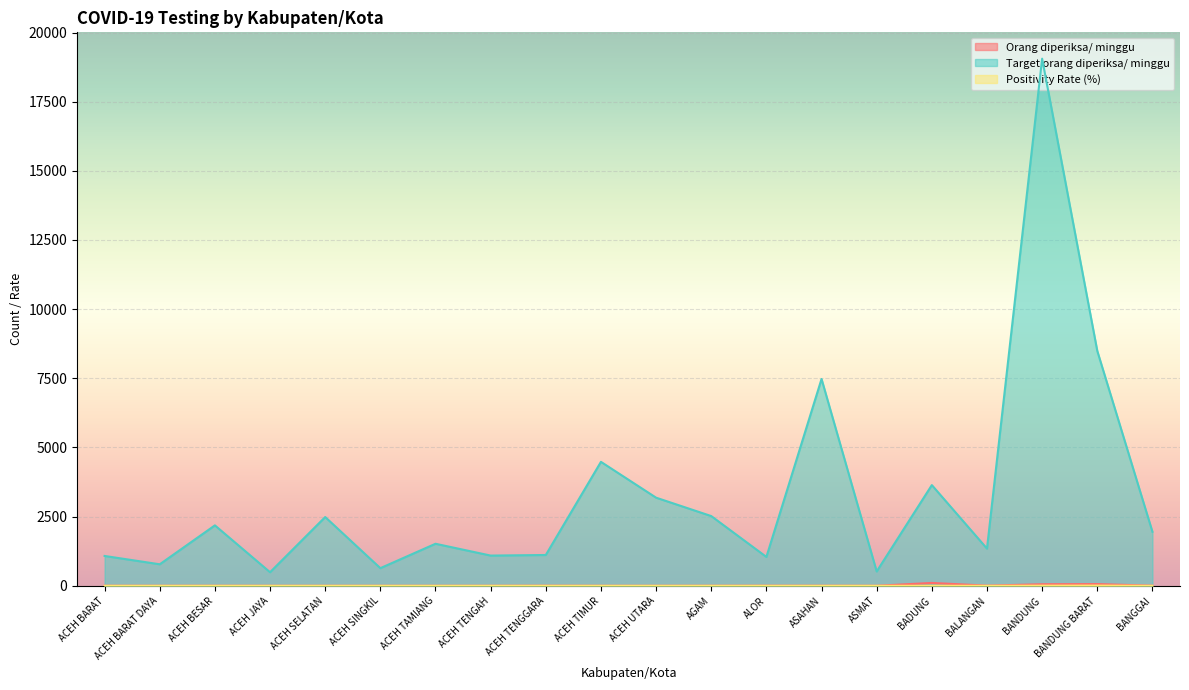

Rank the categories by Target orang diperiksa/ minggu value from lowest to highest.

ACEH JAYA, ASMAT, ACEH SINGKIL, ACEH BARAT DAYA, ALOR, ACEH BARAT, ACEH TENGAH, ACEH TENGGARA, BALANGAN, ACEH TAMIANG, BANGGAI, ACEH BESAR, ACEH SELATAN, AGAM, ACEH UTARA, BADUNG, ACEH TIMUR, ASAHAN, BANDUNG BARAT, BANDUNG